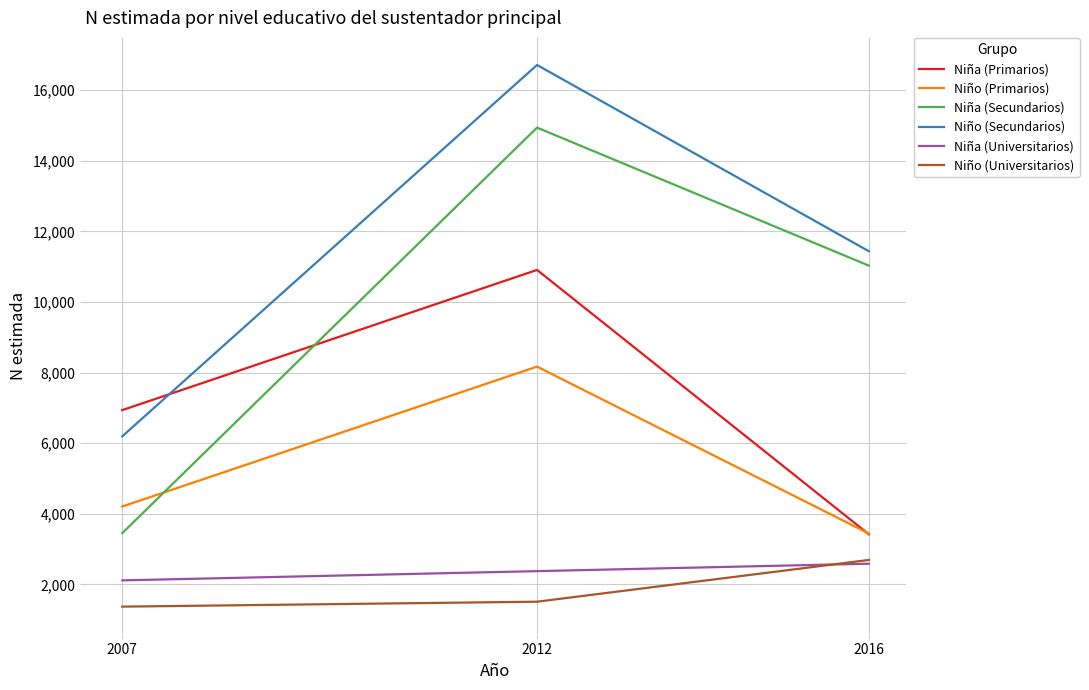

Which series has the largest total across all categories?

Niño (Secundarios)